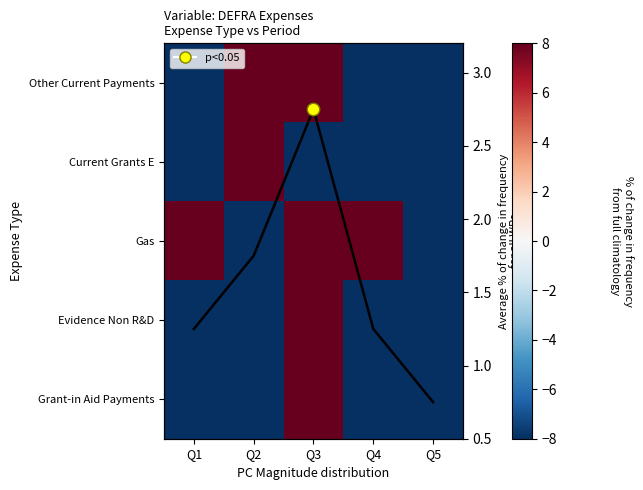

What is the difference between the Other Current Payments values at Q2 and Q1?

16.0